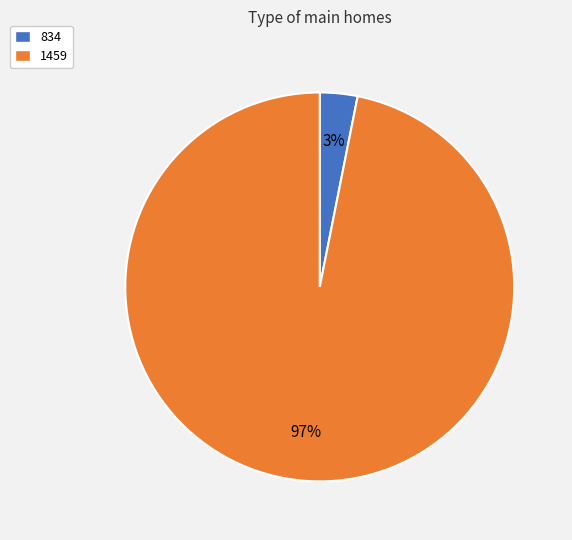

Rank the categories by value from lowest to highest.

834, 1459